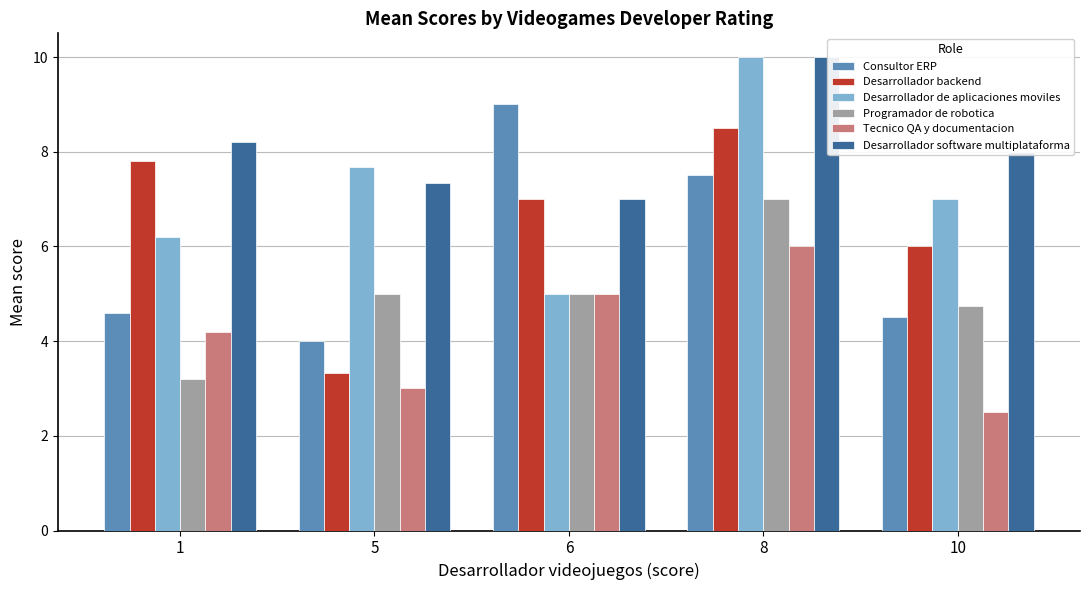

How many bars are there in total?

30